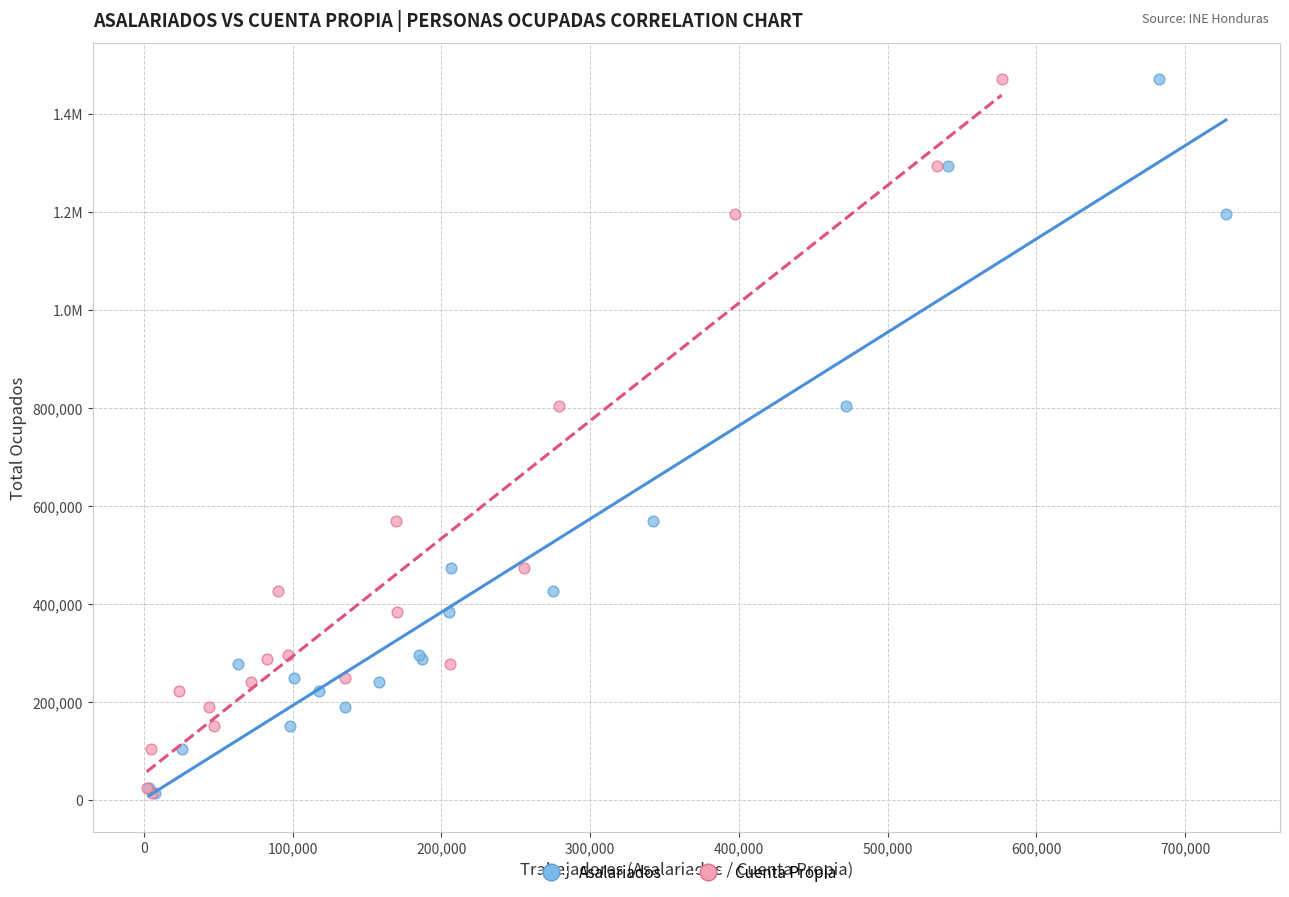

What are all the series names shown in the legend?

Asalariados, Cuenta Propia